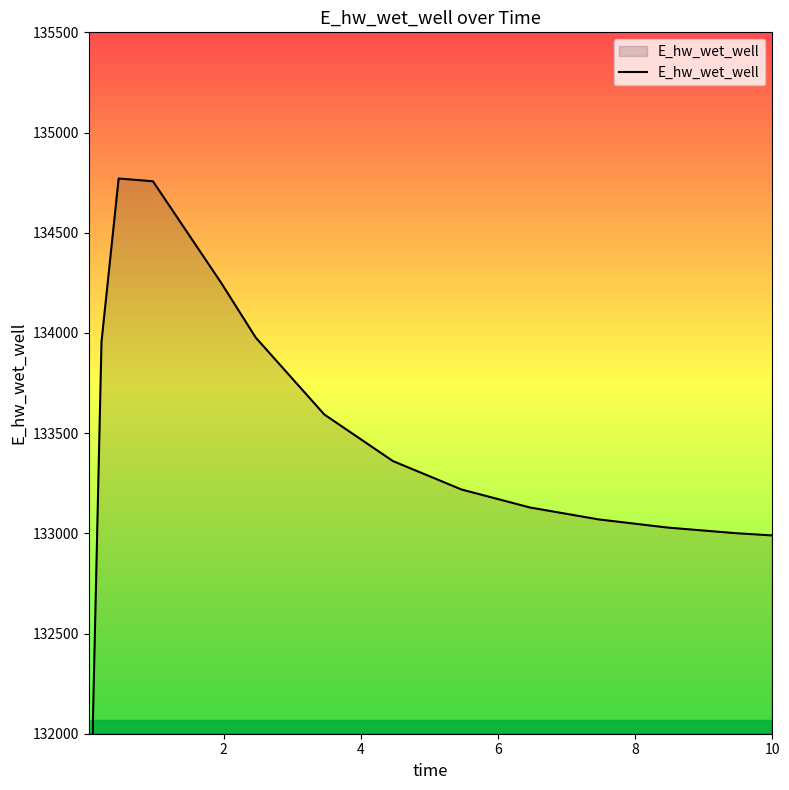

How many points are higher than both their immediate neighbors (excluding endpoints)?

1